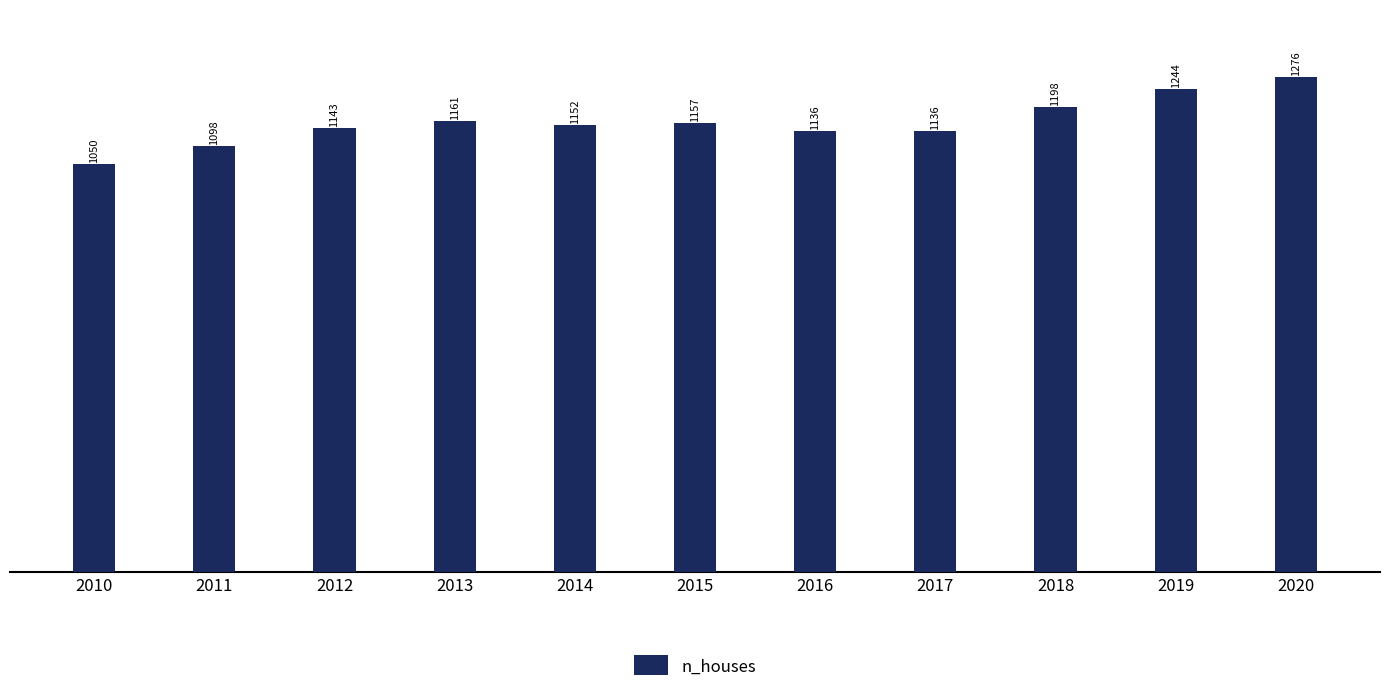

What is the sum of all values?

12751